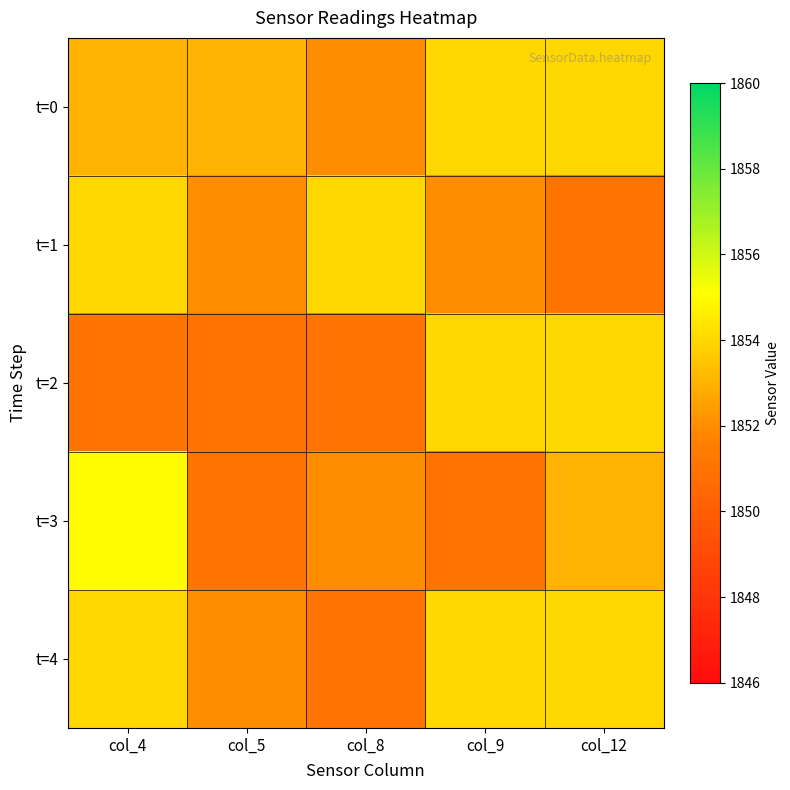

Which has a higher value, col_12 or col_9?

col_12